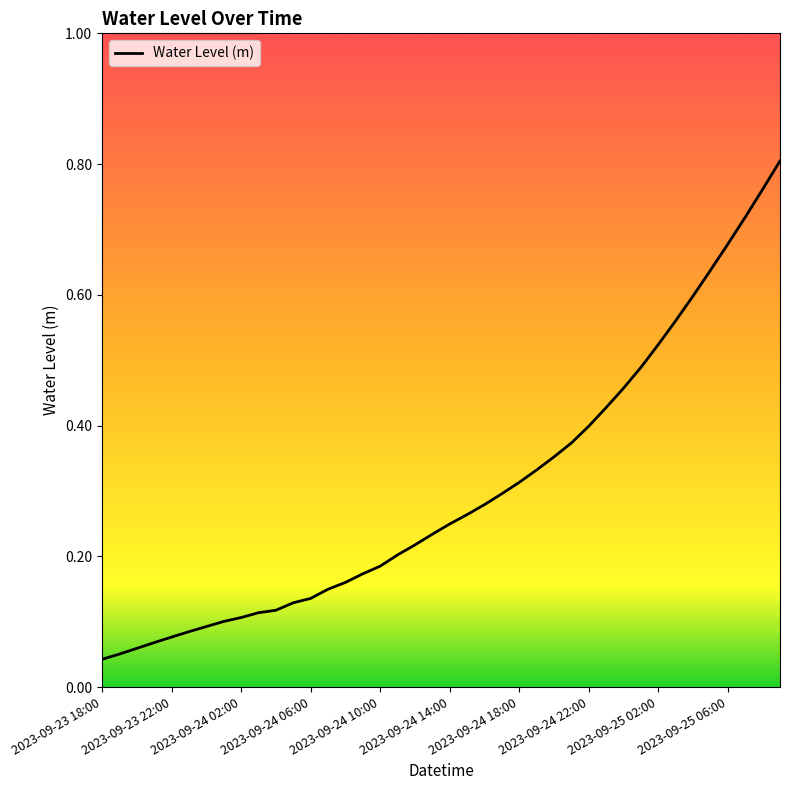

What is the difference between the second highest and second lowest values?

0.7